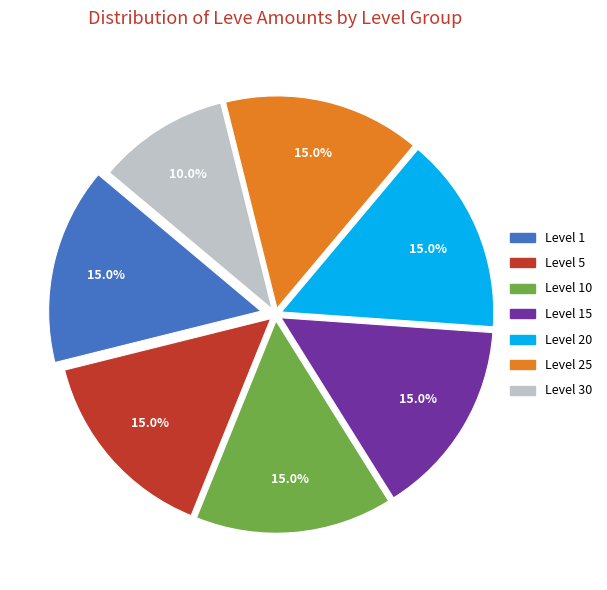

Is there any slice that represents more than half of the pie?

No